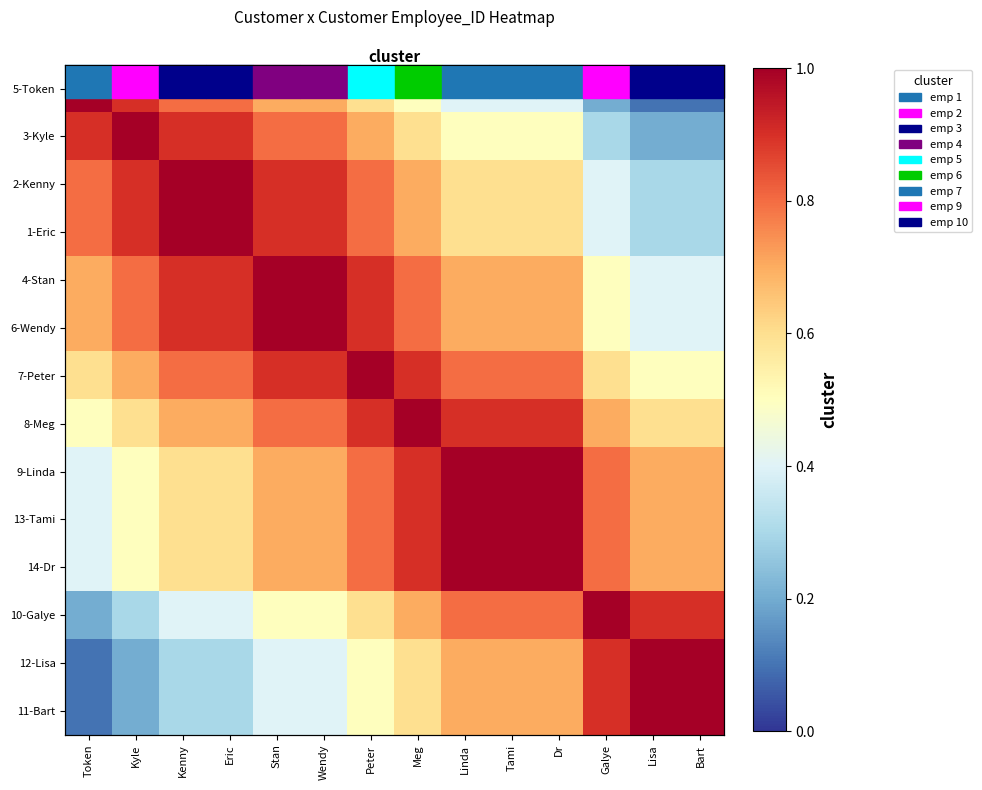

What is the difference between the maximum and second lowest values in the 4-Stan series?

0.6